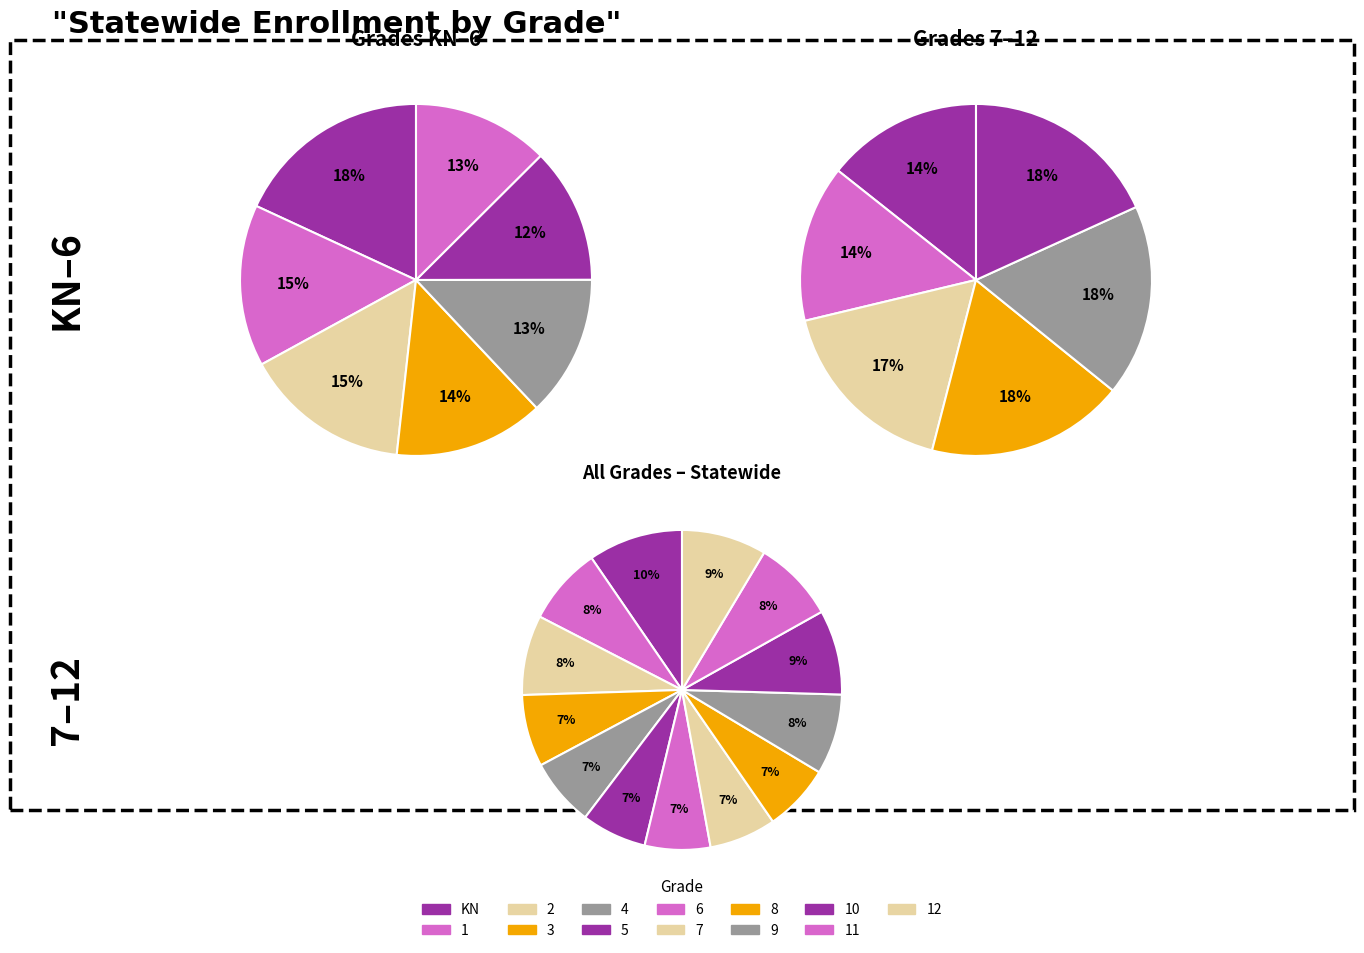

Is there any slice that represents more than half of the pie?

No